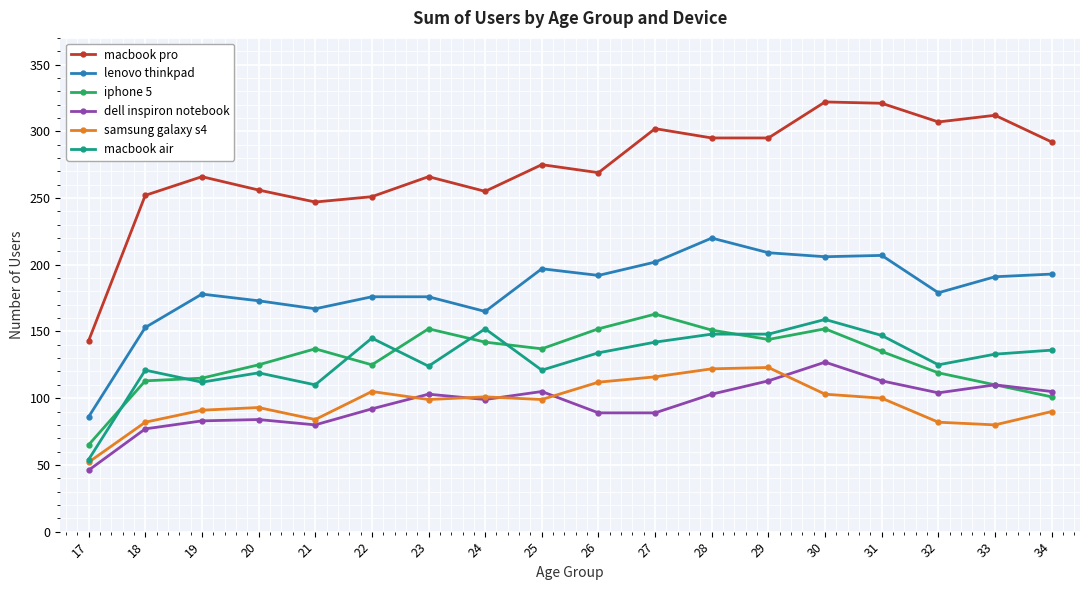

Between 18 and 25, which series saw the biggest shift?

lenovo thinkpad